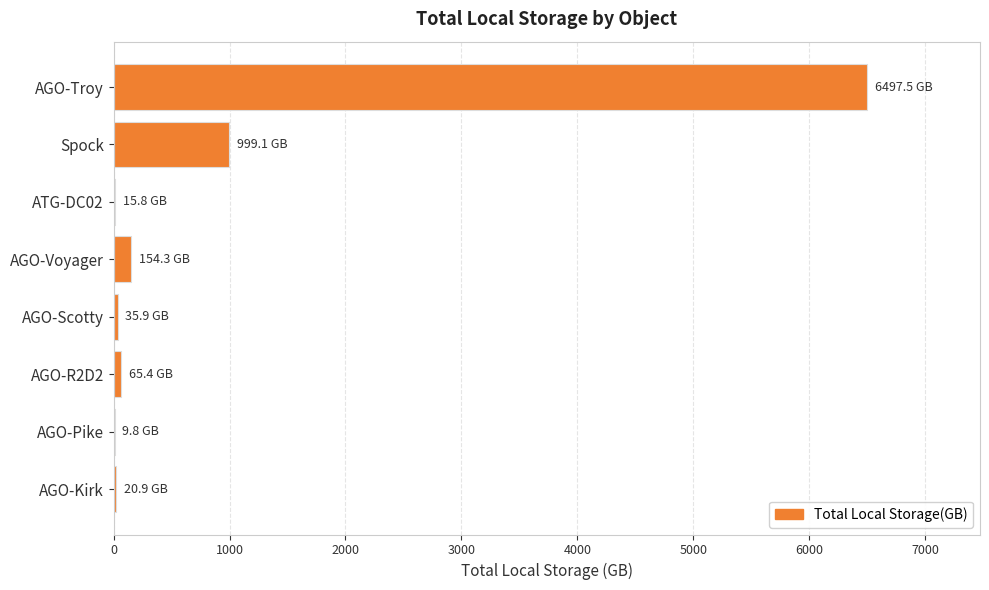

How many distinct data groups are displayed?

1